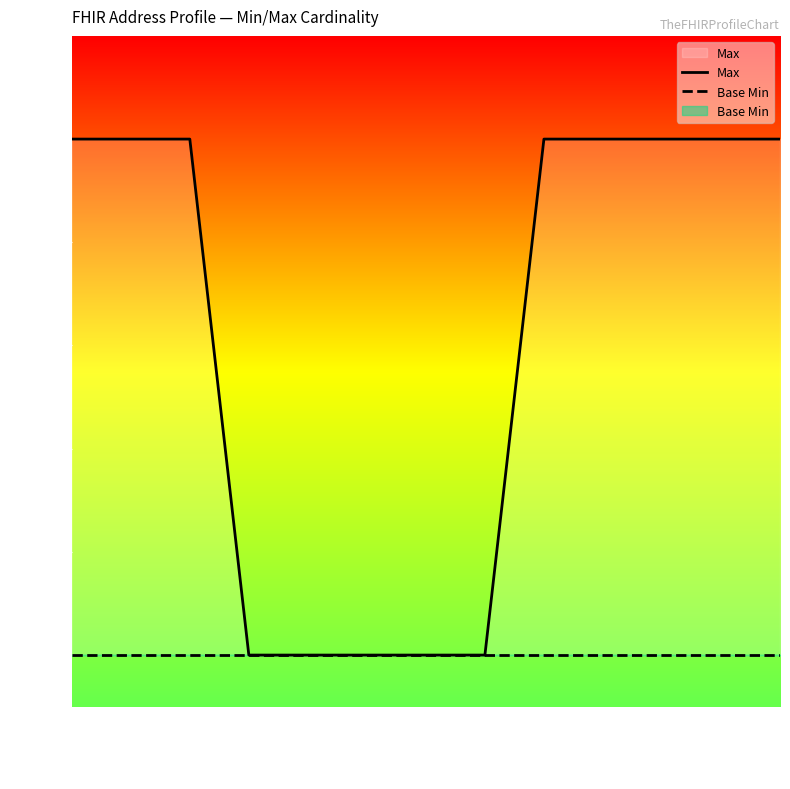

Between text and value, which series saw the biggest shift?

Max